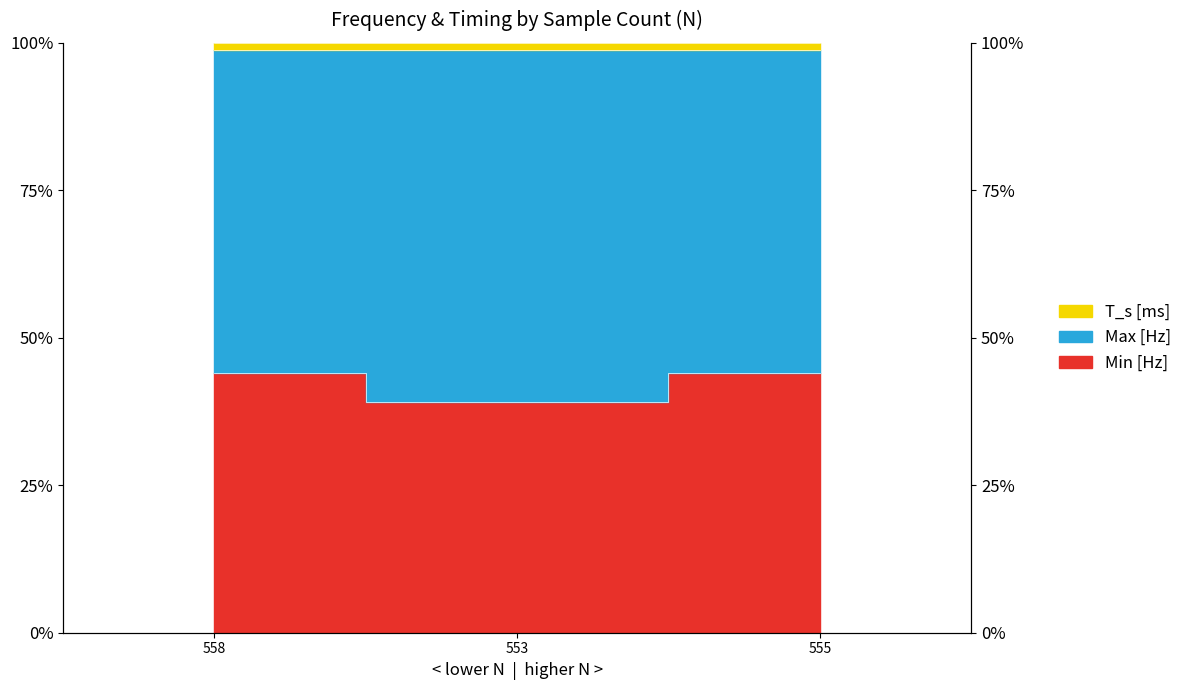

What is the difference between the highest and lowest values at 555?

54.8